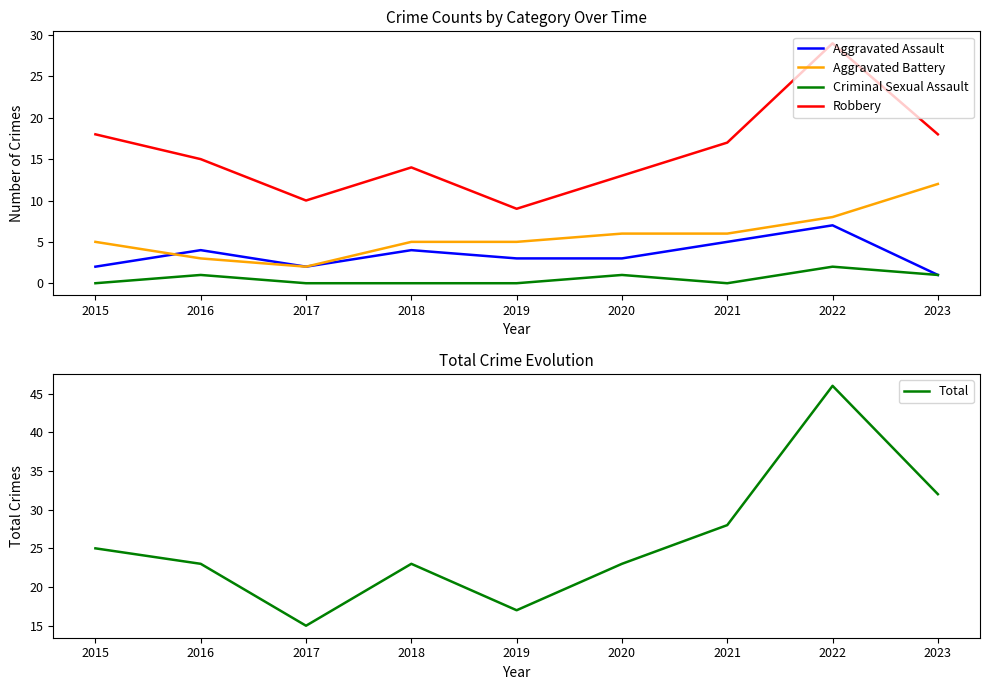

What is the sum of all Robbery values?

143